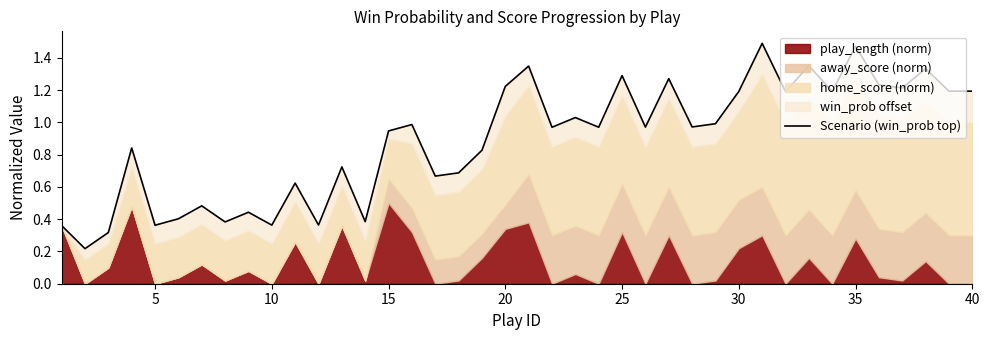

What is the minimum value shown in the chart?

0.2